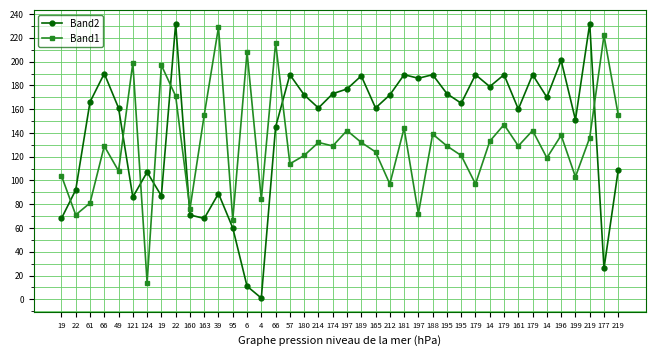

At how many categories does at least one series exceed 179?

18